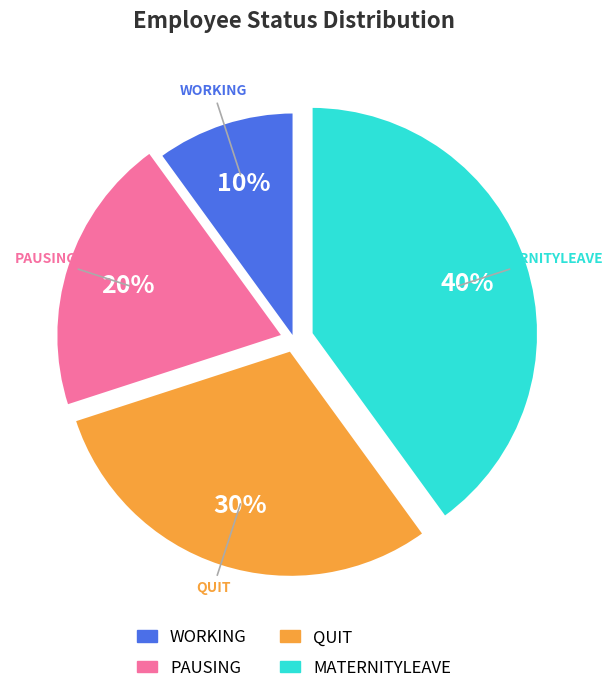

The PAUSING slice represents 26% of the pie. True or false?

False